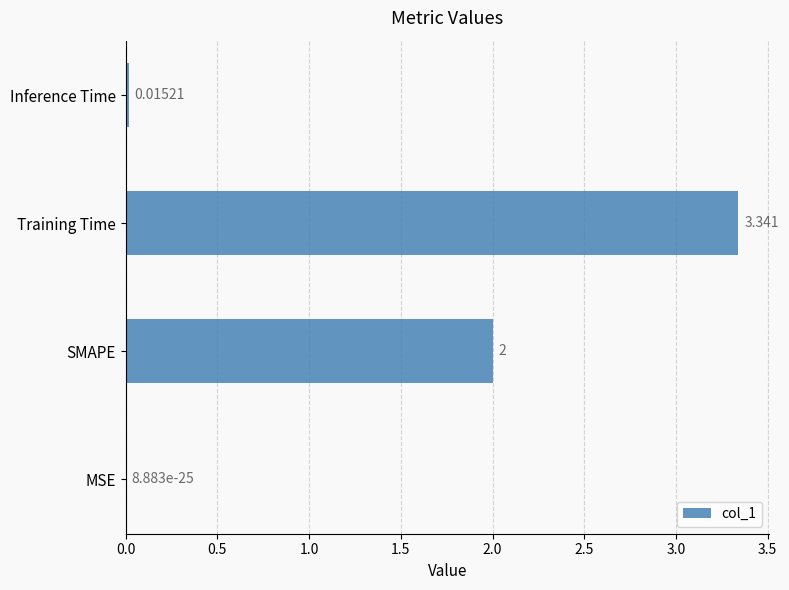

Between SMAPE and MSE, which is larger?

SMAPE